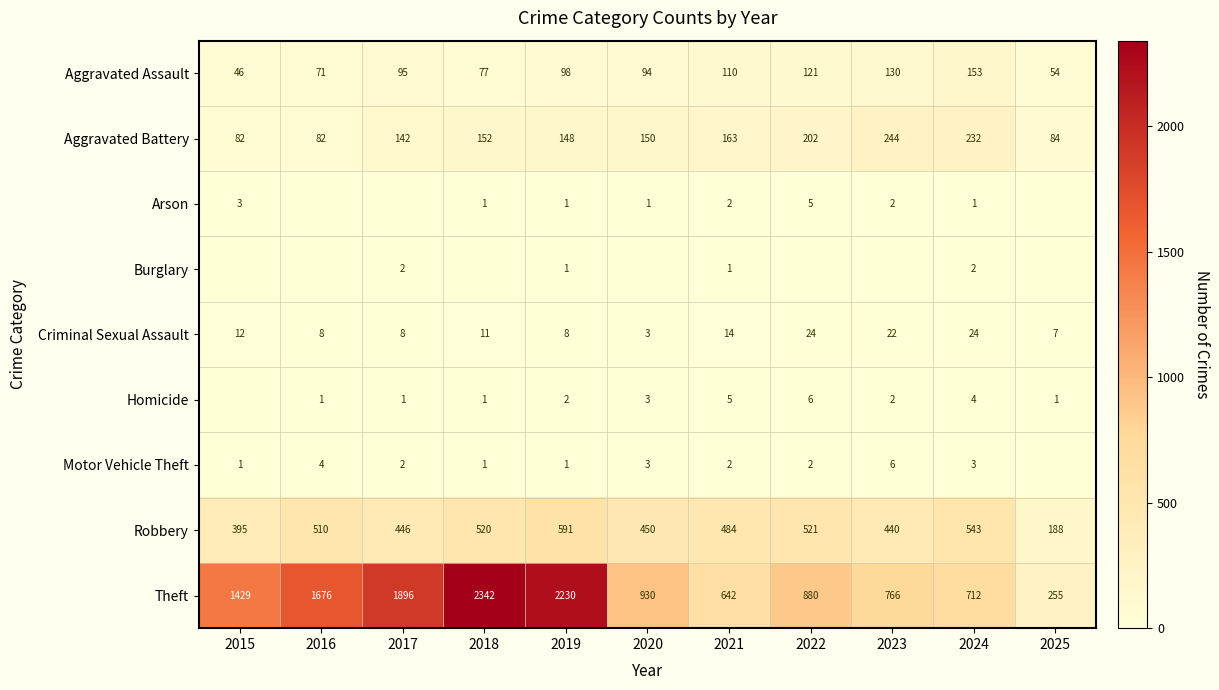

What is the difference between the Theft values at 2017 and 2021?

1254